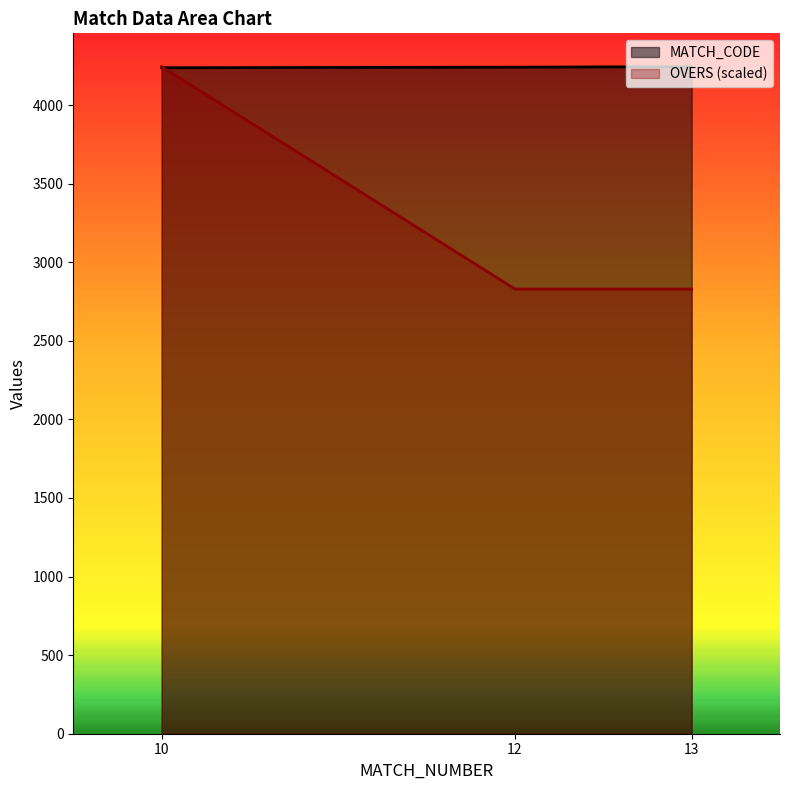

What is the average value of the MATCH_CODE series?

4240.7